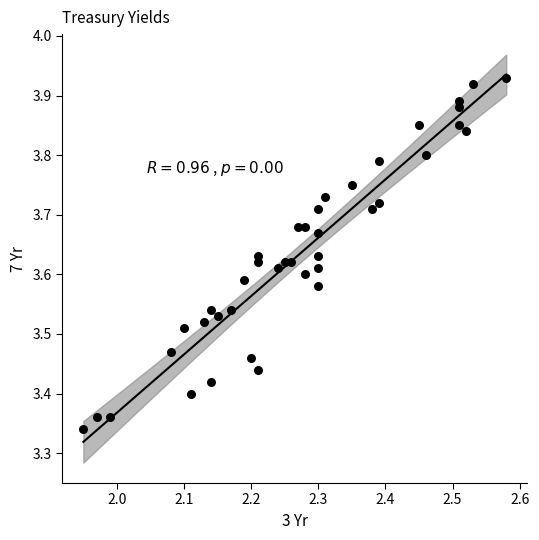

What is the range of X values (max minus min)?

0.6